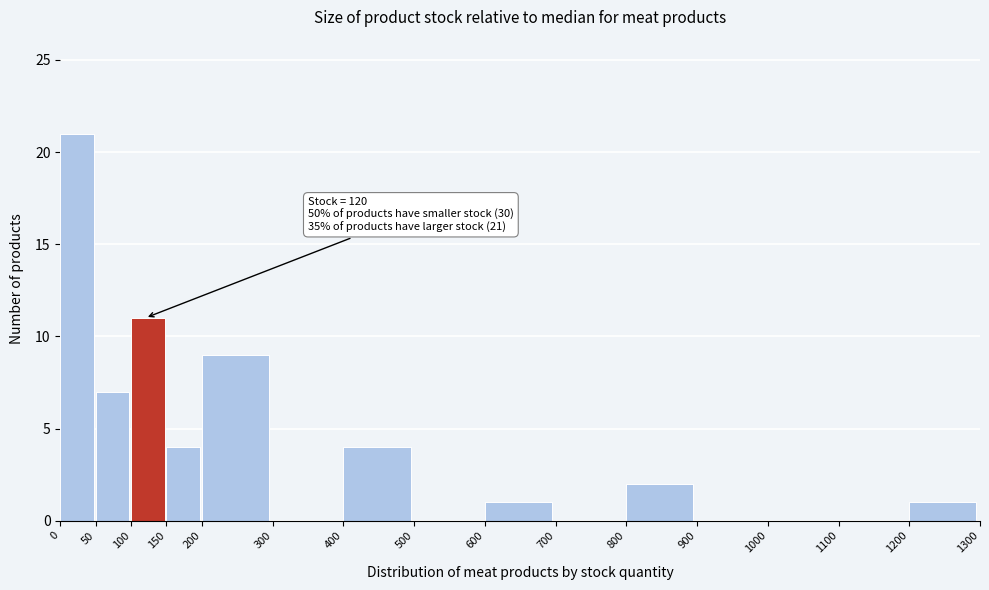

Over which range of the x-axis is the bar tallest?

0 to 50